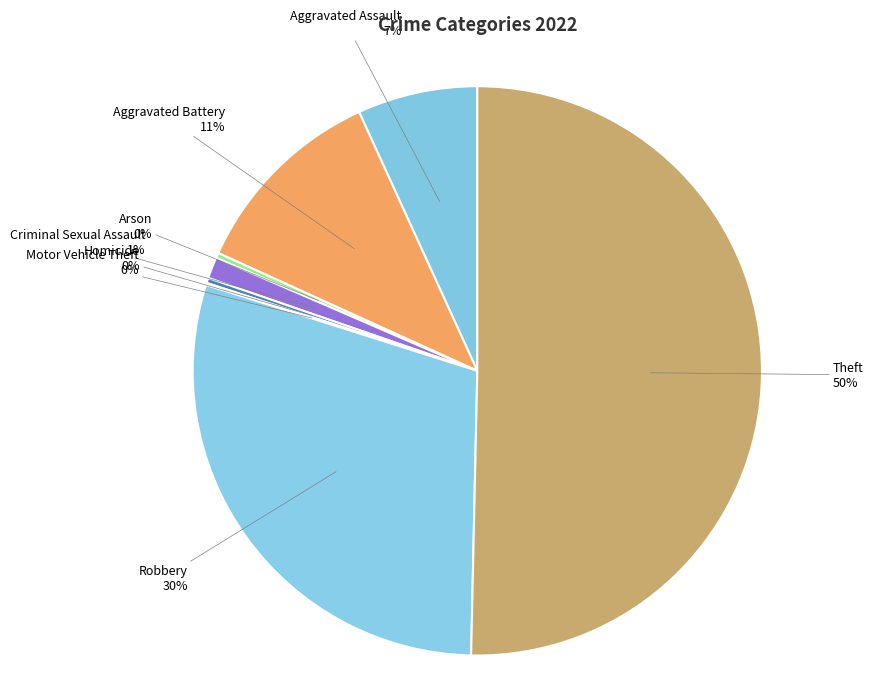

Which category accounts for the majority?

Theft